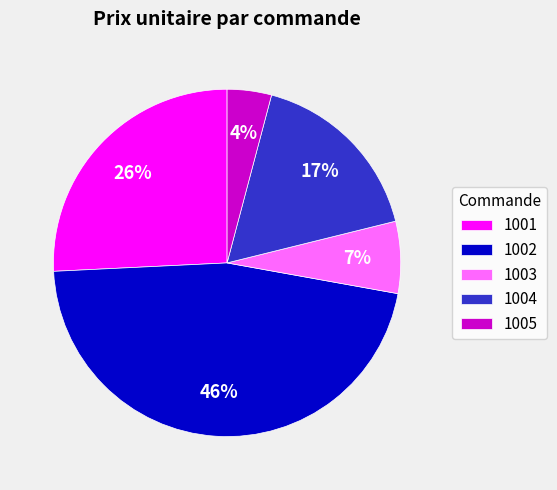

What is the largest slice in the pie chart?

1002